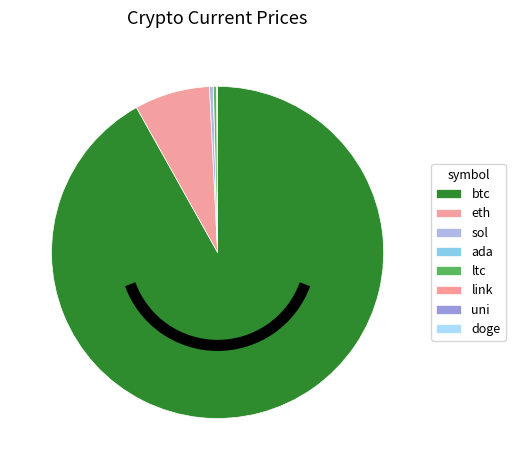

Between doge and ltc, which is larger?

ltc